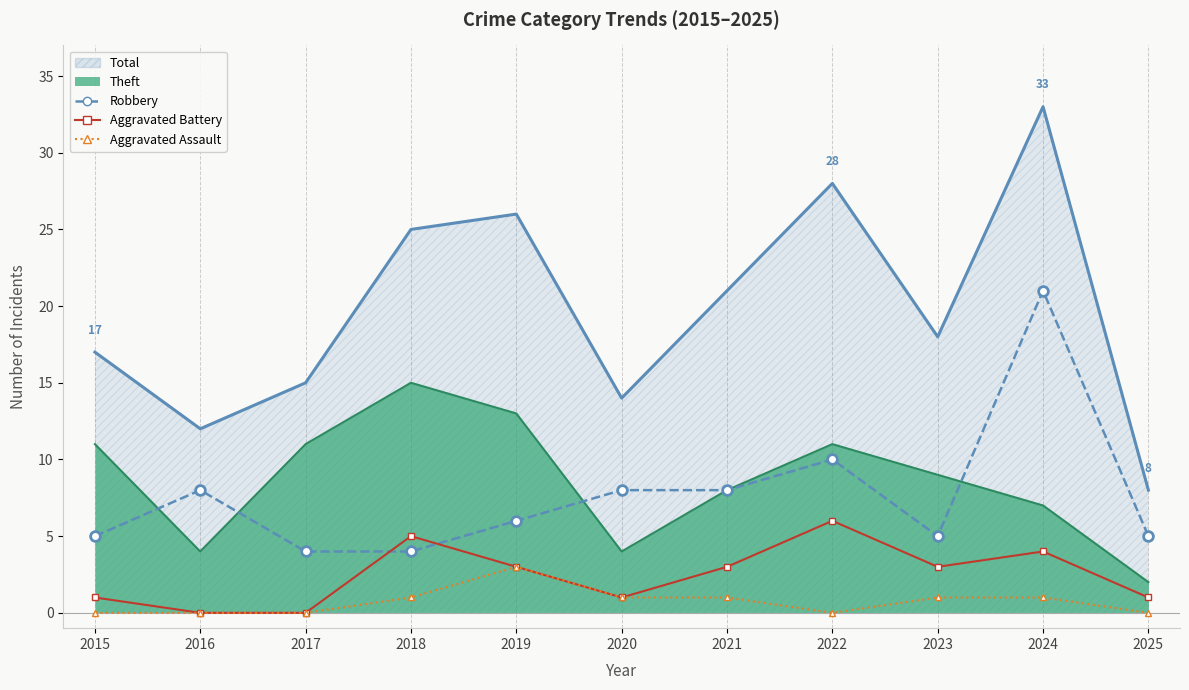

How many lines are shown in the chart?

3